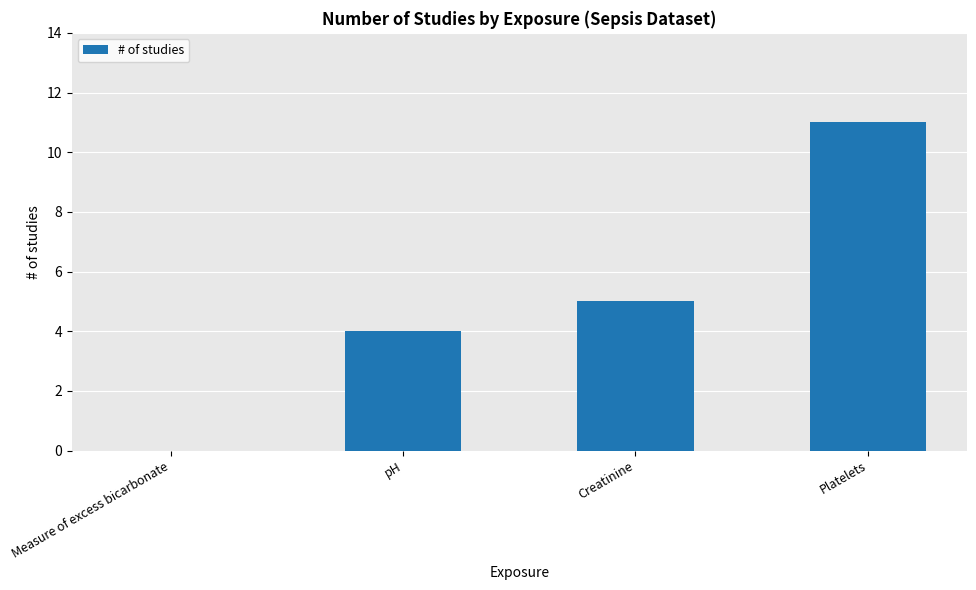

What is the approximate value at Platelets, to the nearest 10?

10